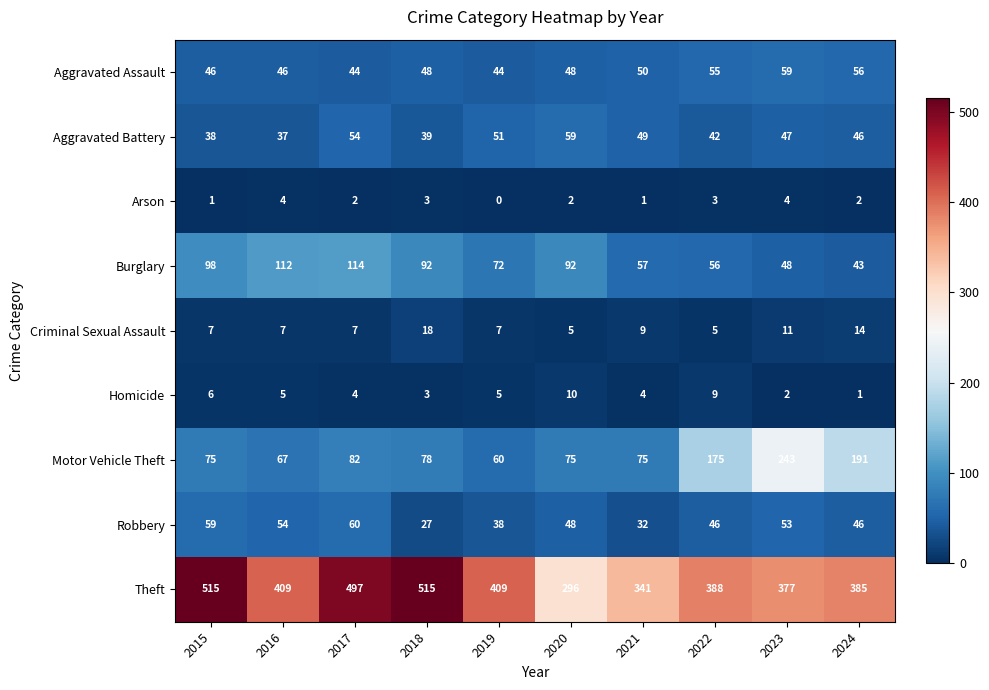

The value of Homicide at 2017 is 1. True or false?

False